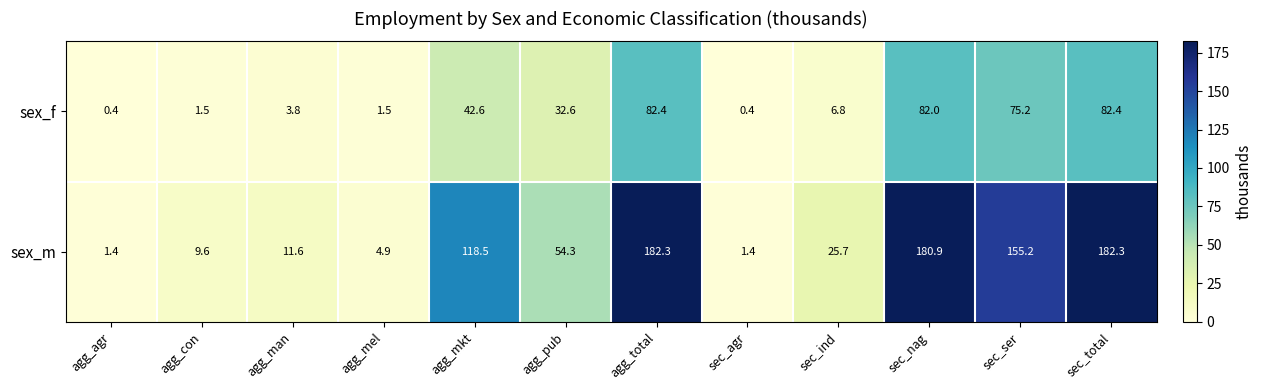

What is the greatest value displayed?

182.3